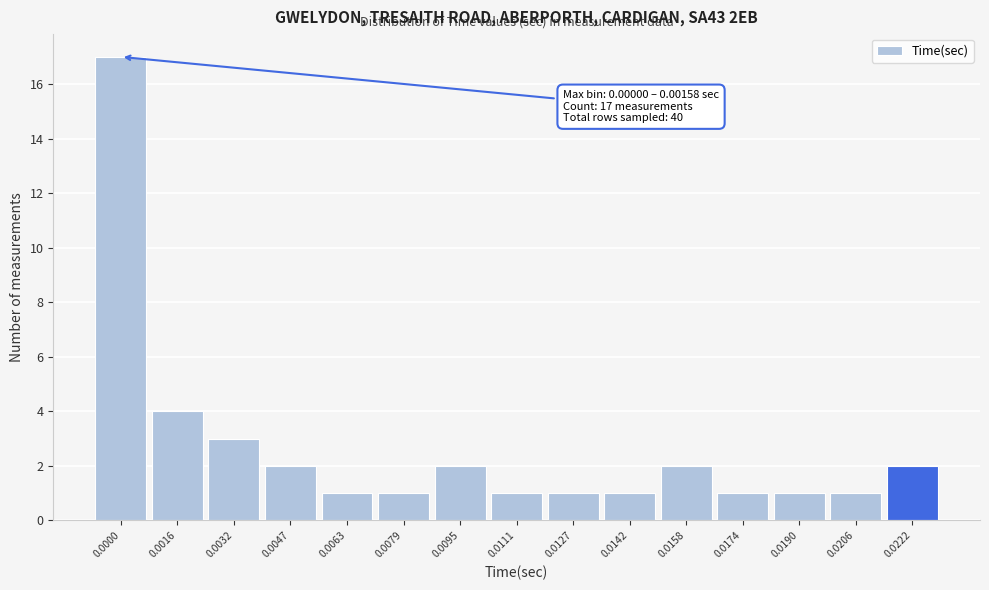

Reading left to right, what are all the values shown in this chart?

17	4	3	2	1	1	2	1	1	1	2	1	1	1	2